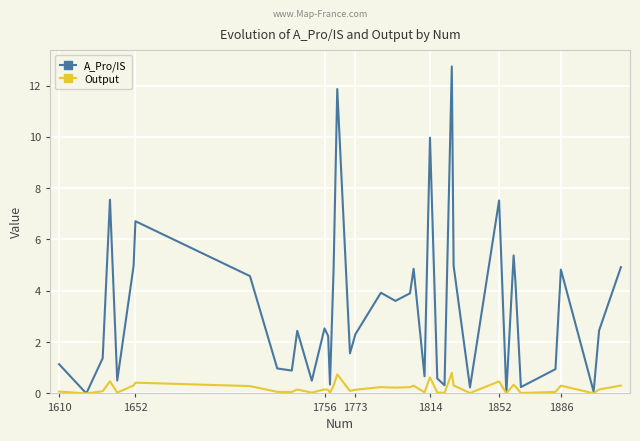

List the series in order of their peak value, highest first.

A_Pro/IS, Output